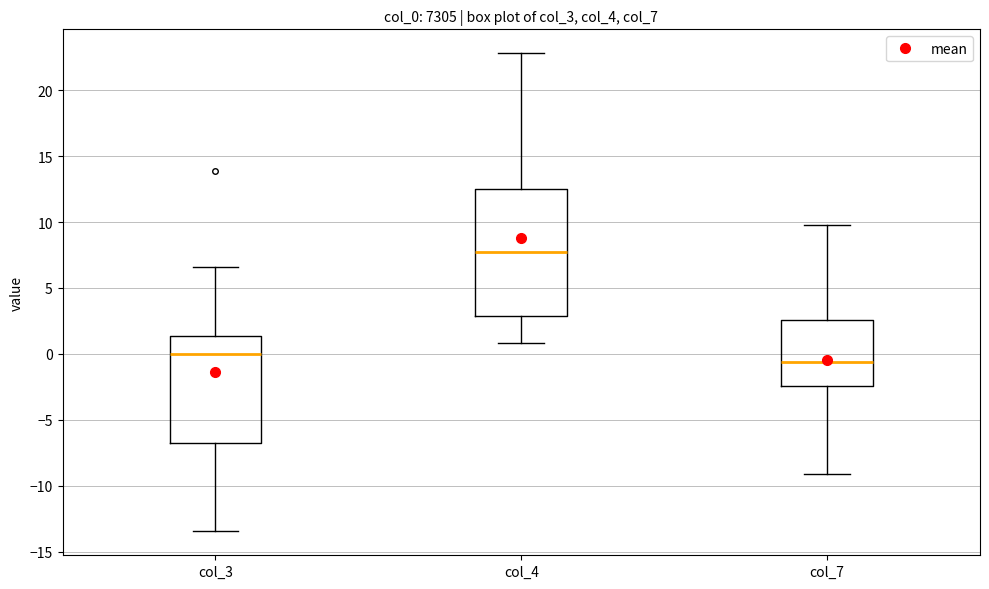

Which box is the tallest, from its lower edge to its upper edge?

col_4